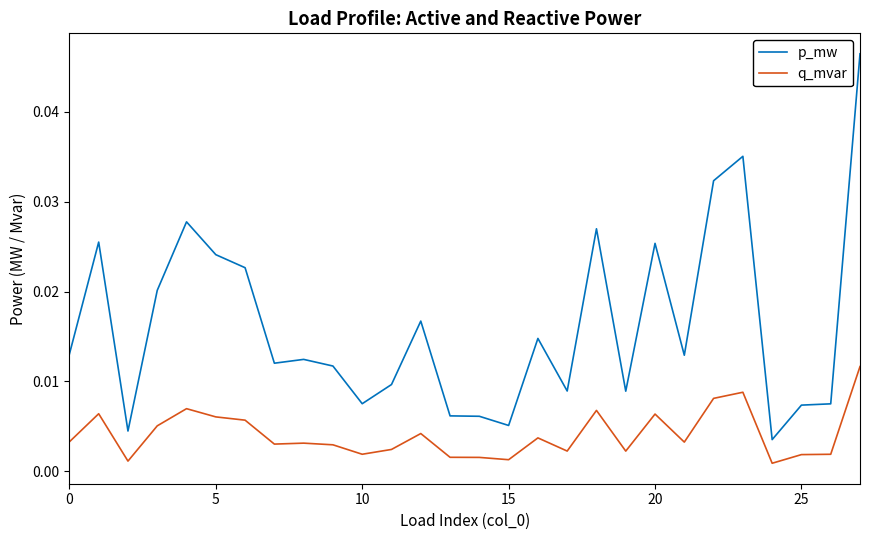

At how many categories does at least one series exceed 0?

28